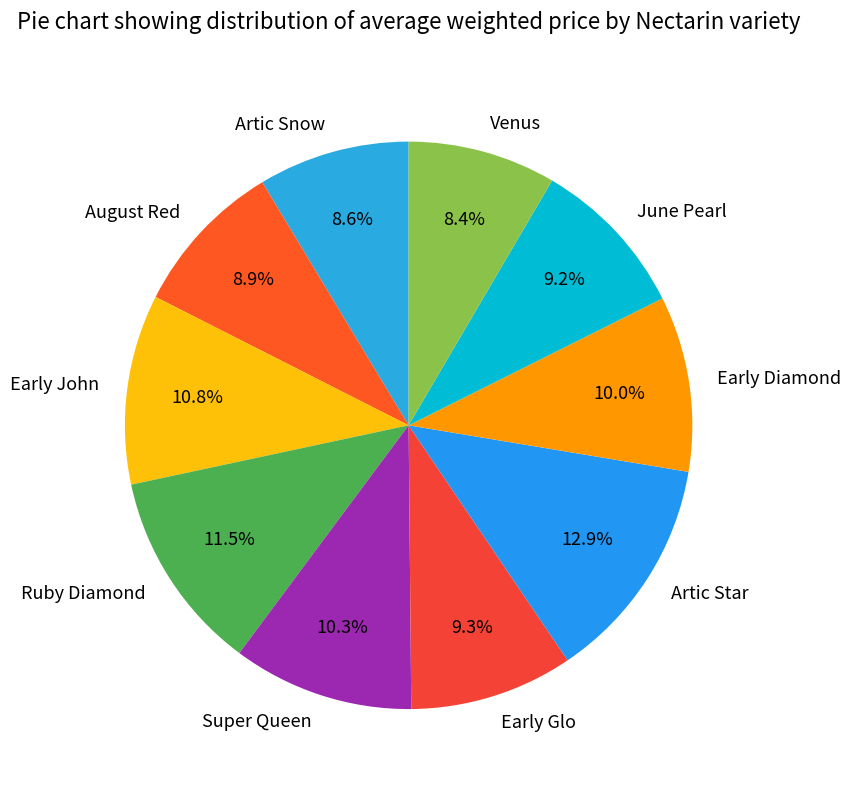

To the nearest percent, what is the average slice percentage?

10%